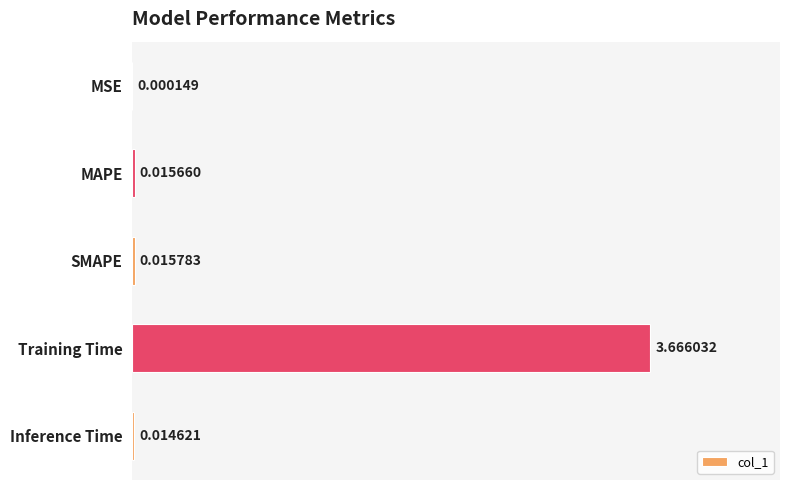

At which category does the chart reach its peak across all series?

Training Time